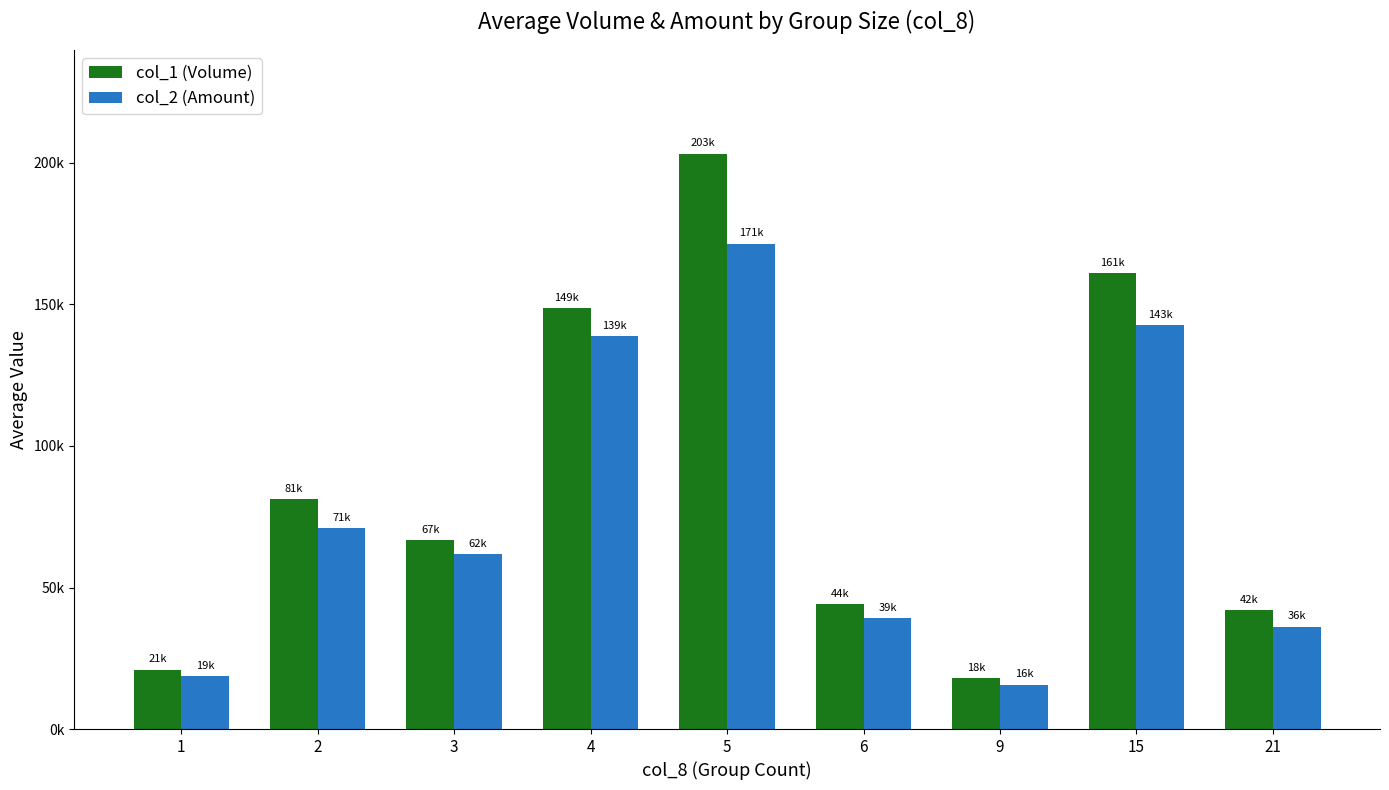

Is the value of col_2 (Amount) at 1 greater than the value of col_1 (Volume) at 4?

No